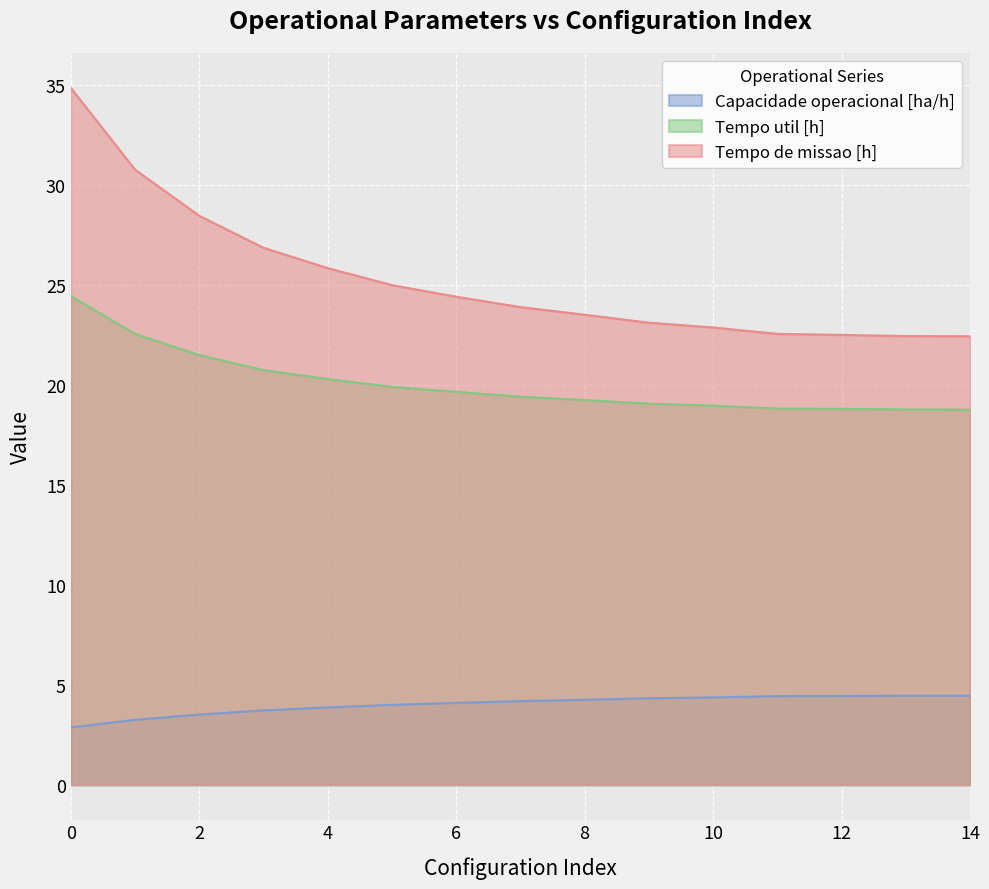

What is the sum of the Tempo util [h] values at 7 and 10?

38.4